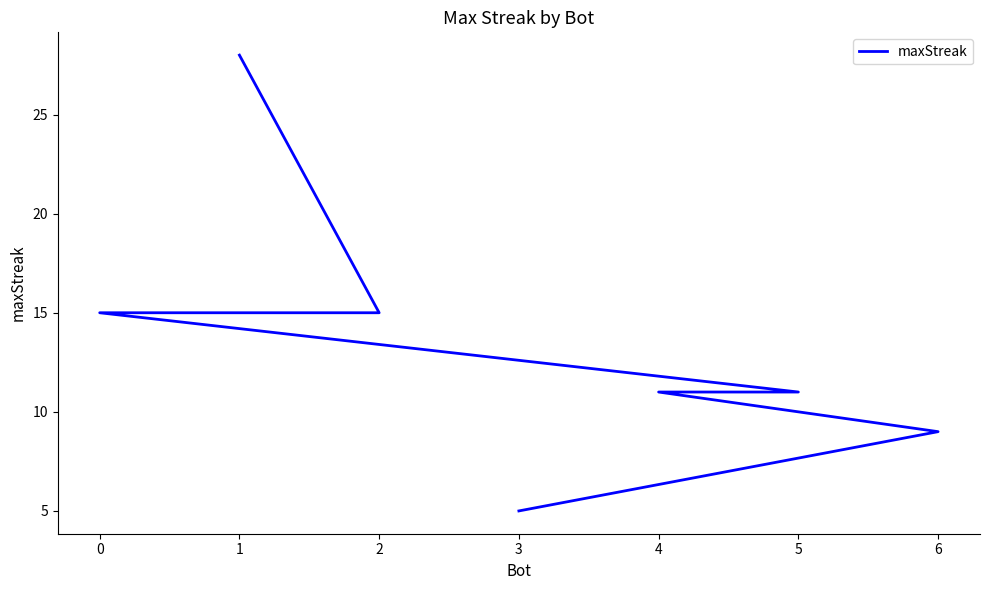

What is the difference between the maximum and minimum values?

23